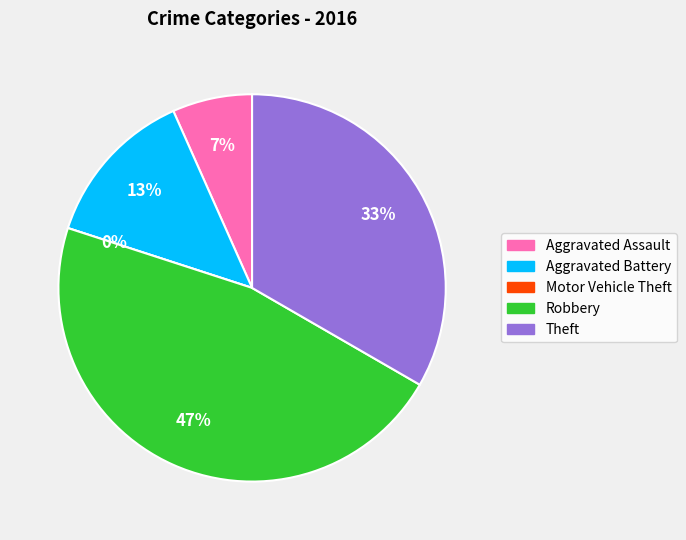

Count the number of slices in the pie.

5